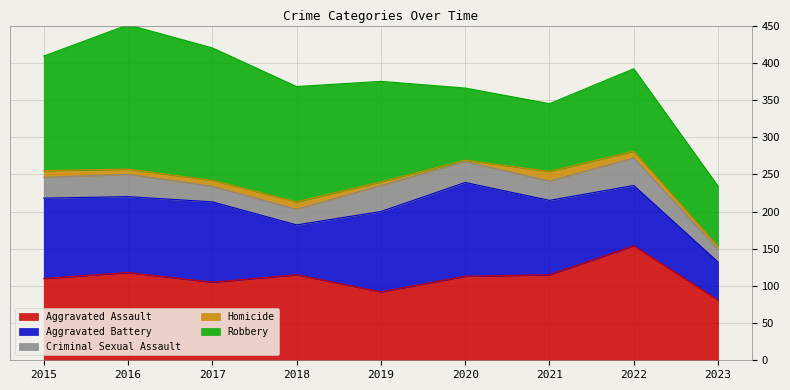

Does the chart display data point markers on the line(s)?

No